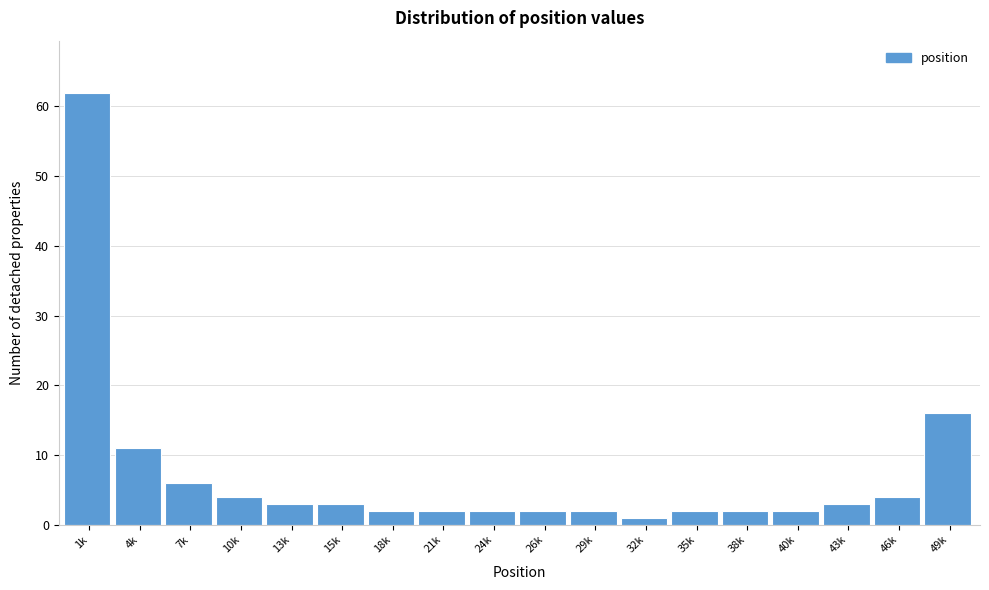

Reading left to right, list all the values displayed in this chart.

1k=62	4k=11	7k=6	10k=4	13k=3	15k=3	18k=2	21k=2	24k=2	26k=2	29k=2	32k=1	35k=2	38k=2	40k=2	43k=3	46k=4	49k=16